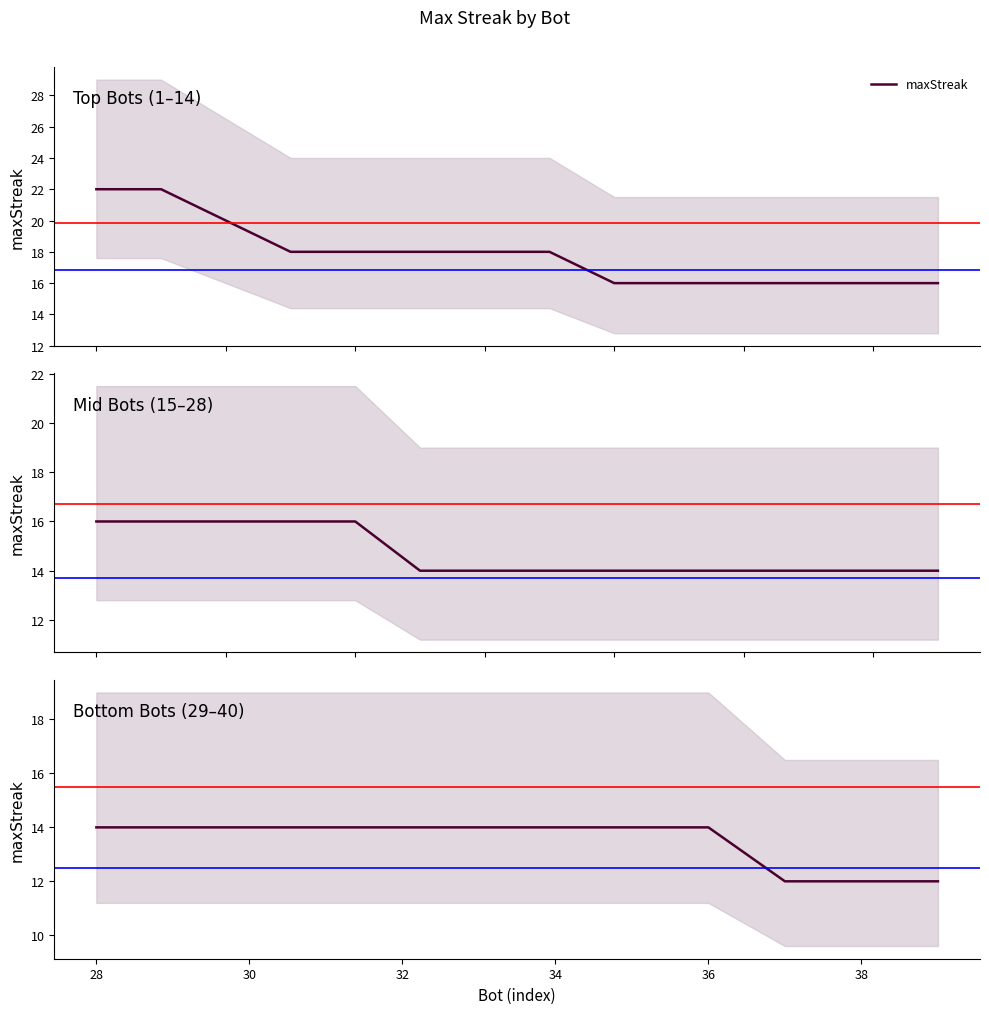

What is the sum of all values?

162